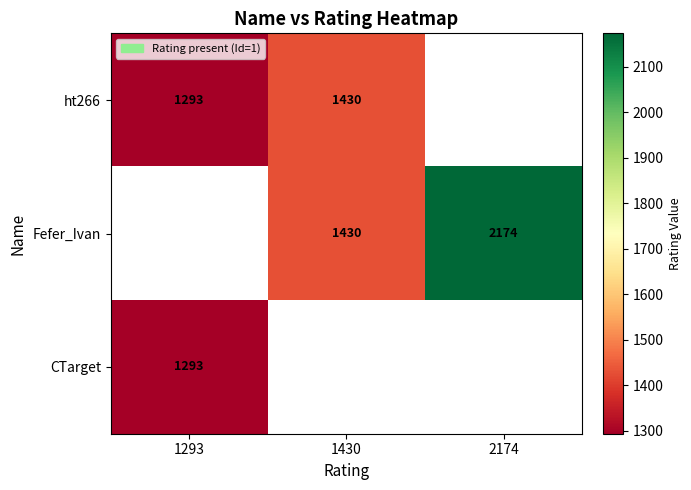

Which category has the highest value across all series?

2174